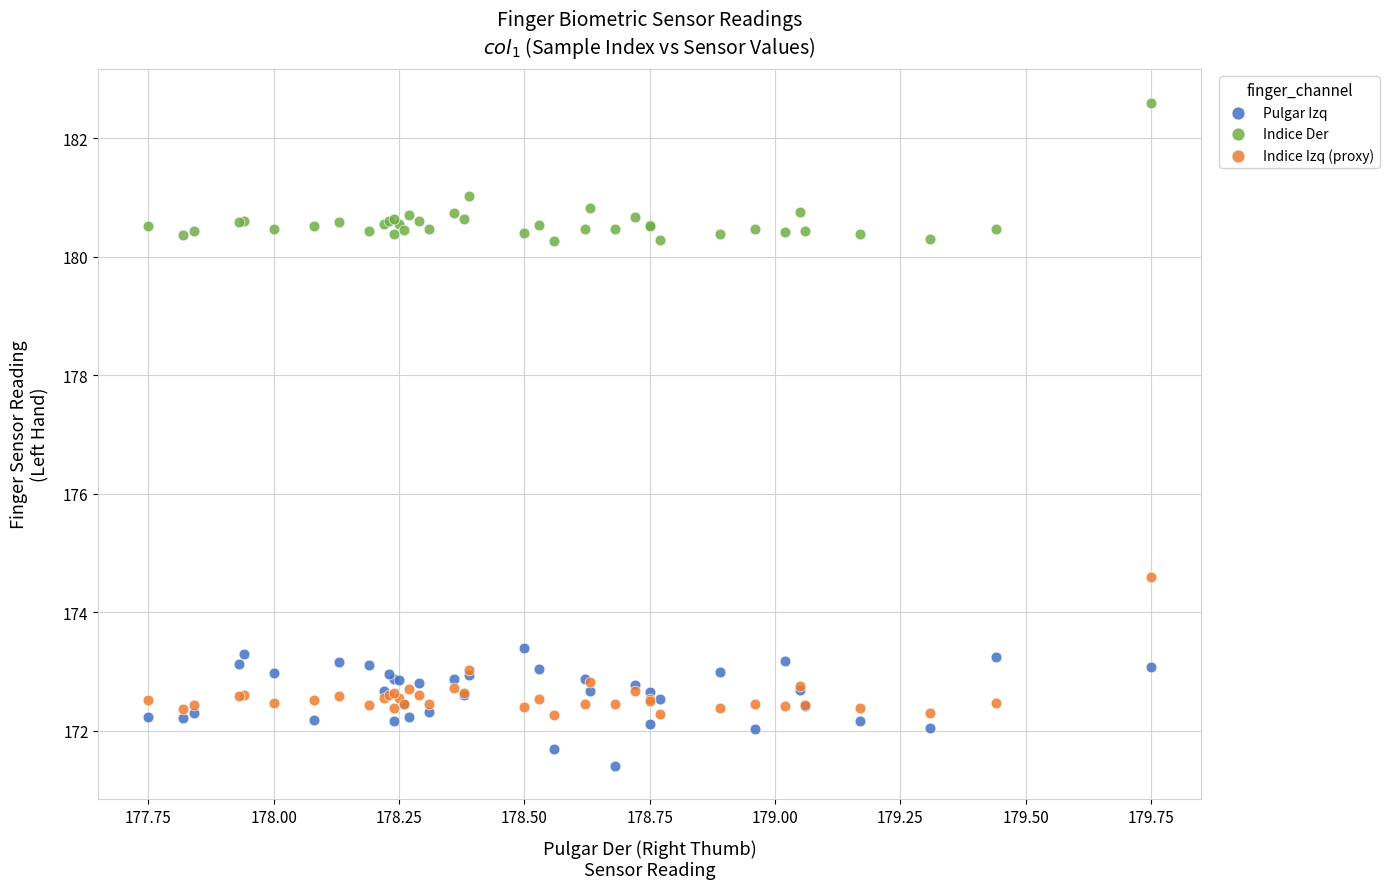

Which series contains the lowest Y value?

Pulgar Izq